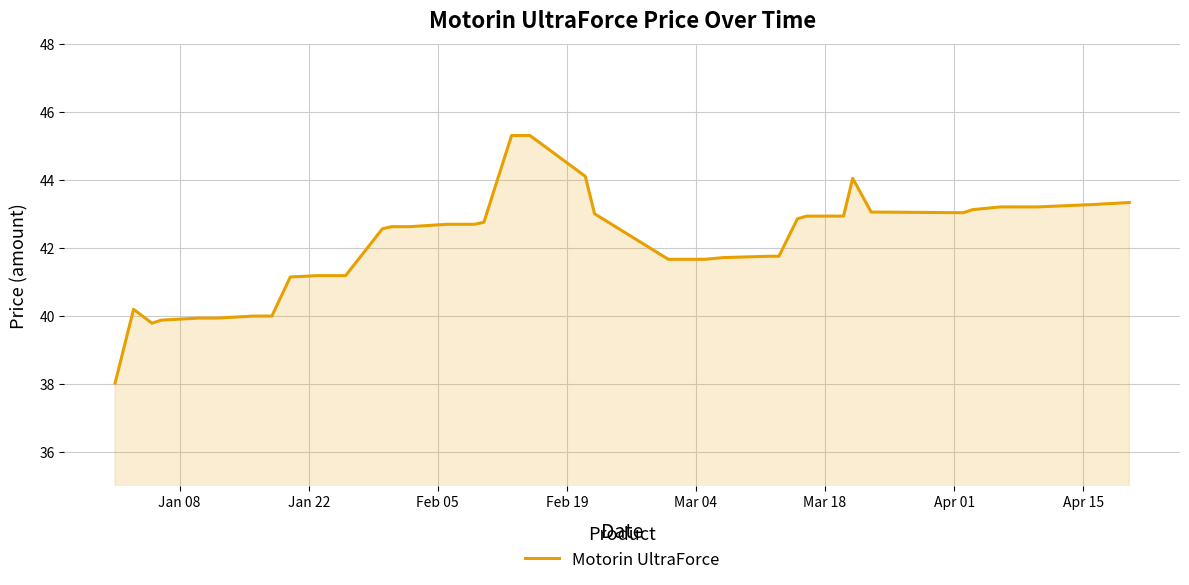

What is the smallest value displayed?

38.0